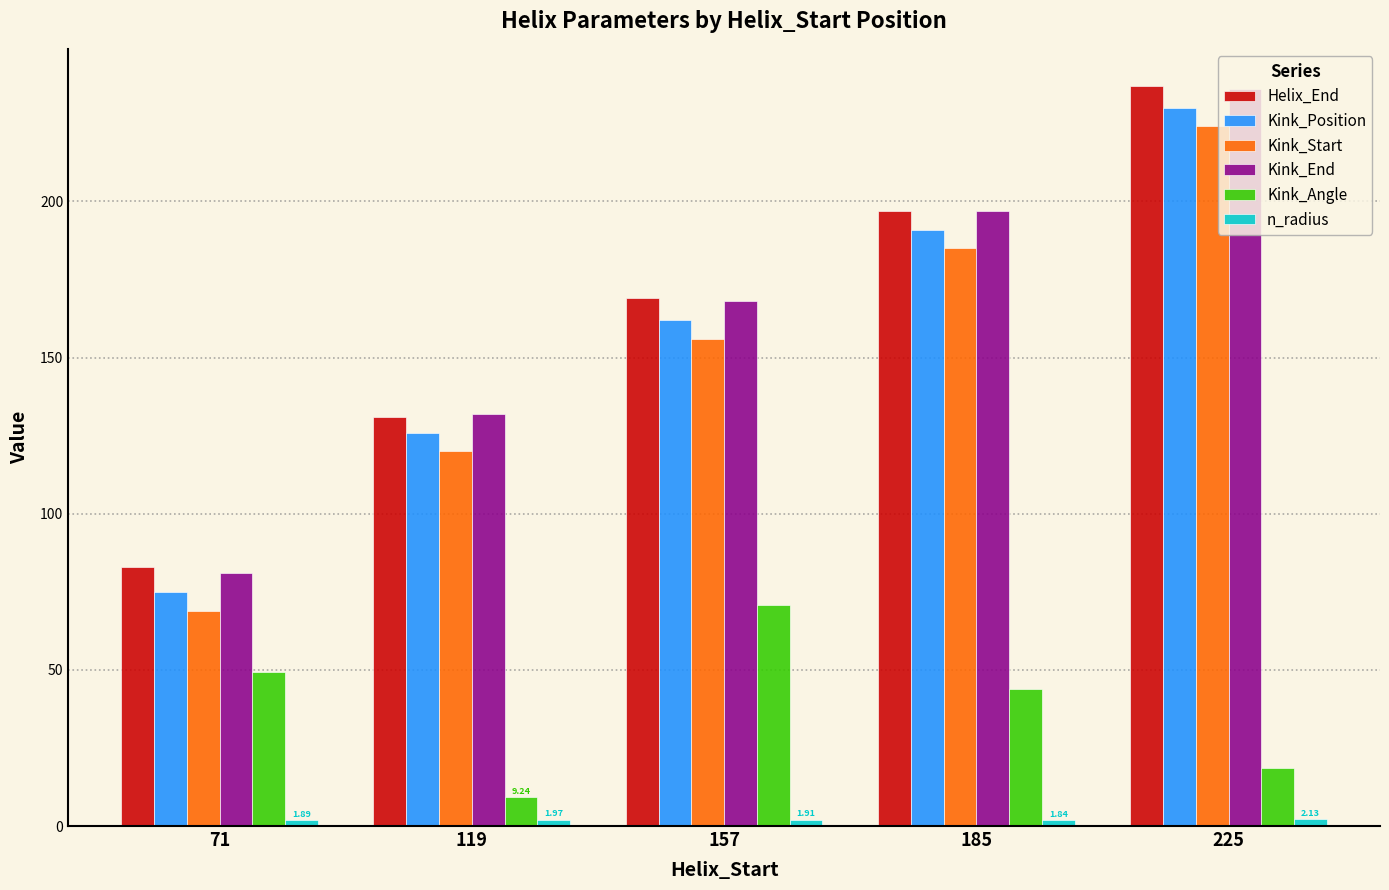

At which label is Kink_Angle closest to 40?

185